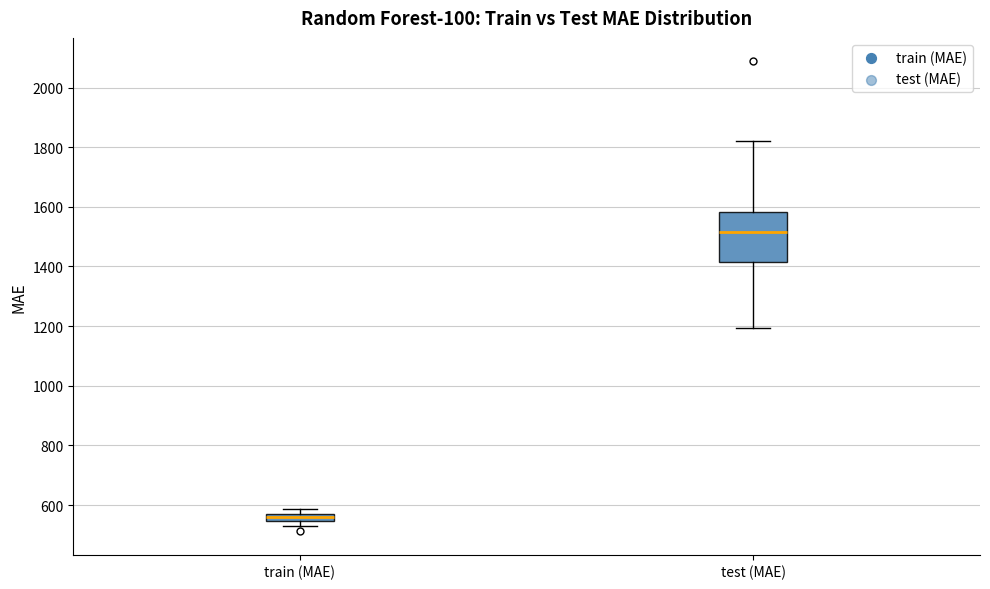

Where is the upper edge of the box for train (MAE) on the y-axis? The values are not printed on the chart, so give them approximately, as read against the axis.

560